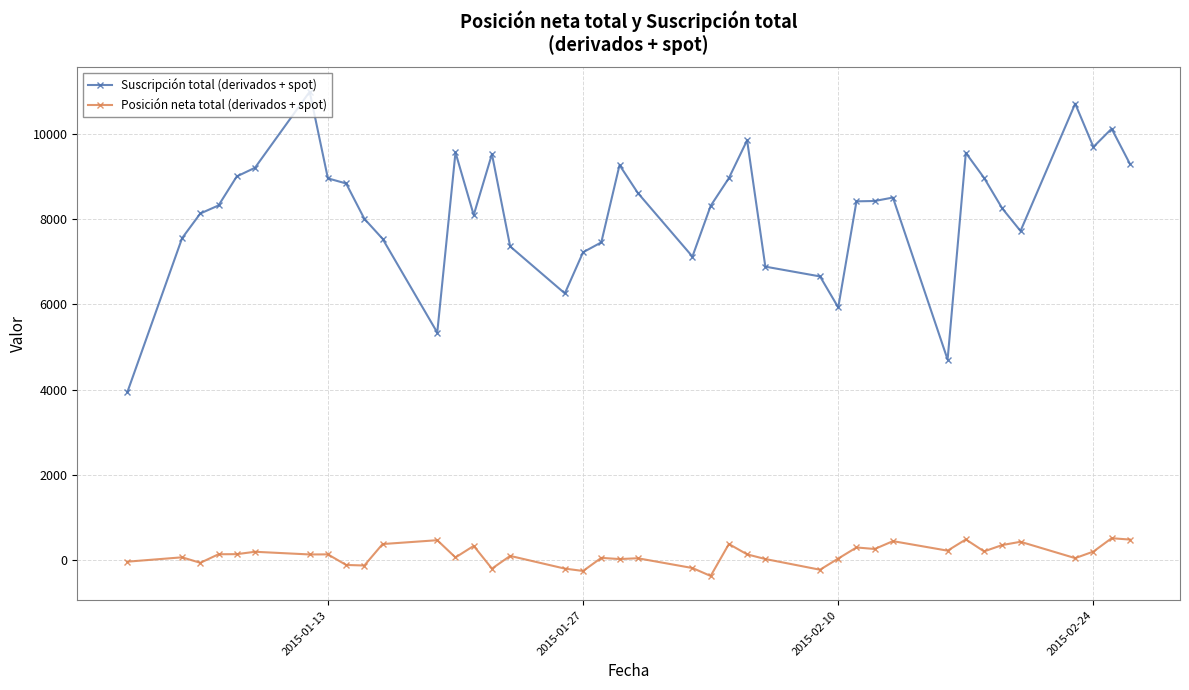

What is the highest value of the Suscripción total (derivados + spot) series?

10986